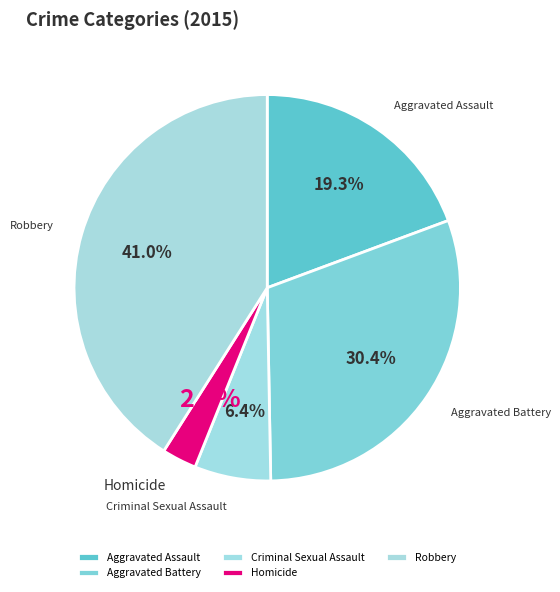

What percentage is the Robbery slice, to the nearest percent?

41%